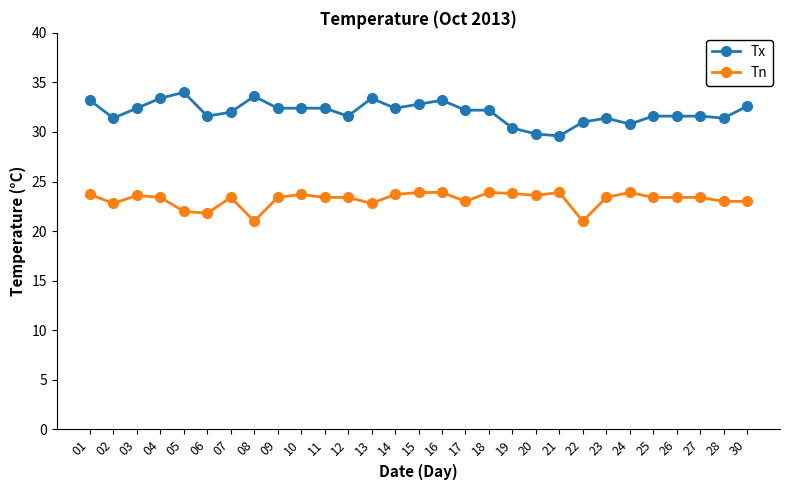

At which category does Tx reach its first local valley?

02